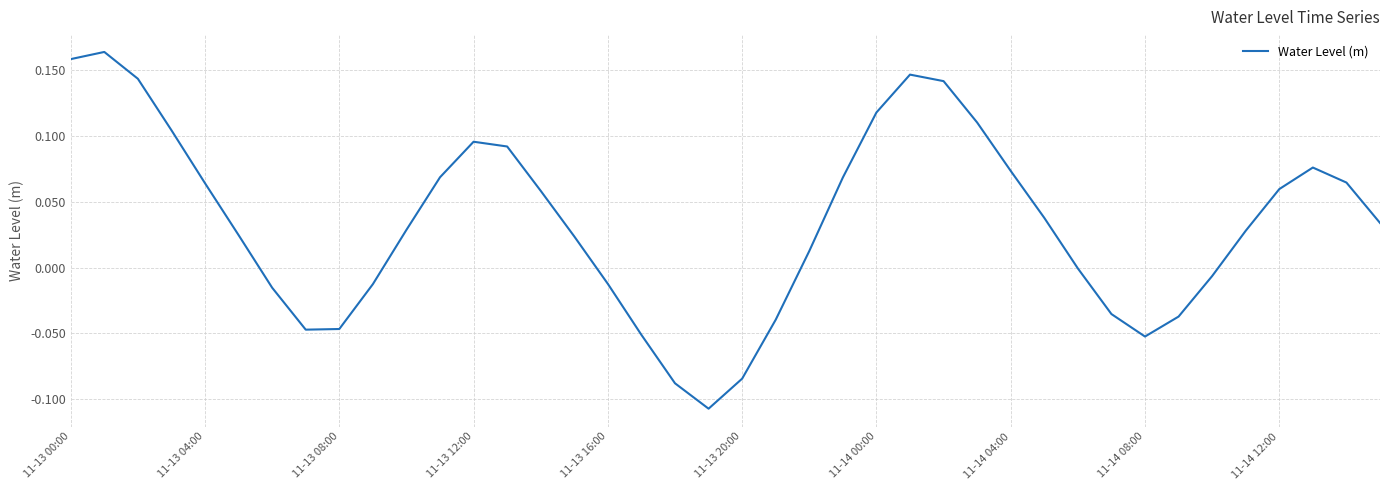

What is the difference between the maximum and minimum values?

0.3